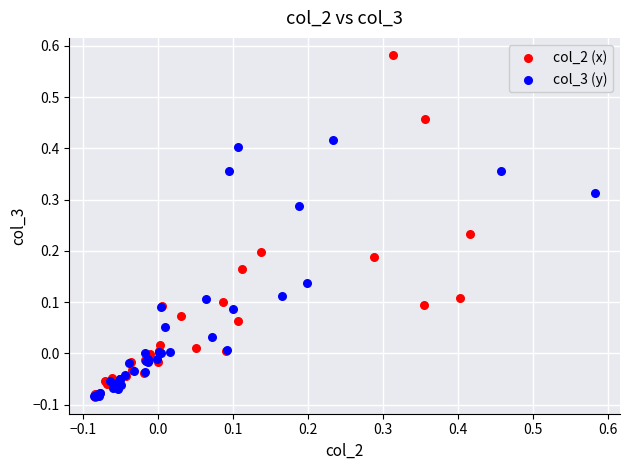

Which series contains the highest Y value?

col_2 (x)